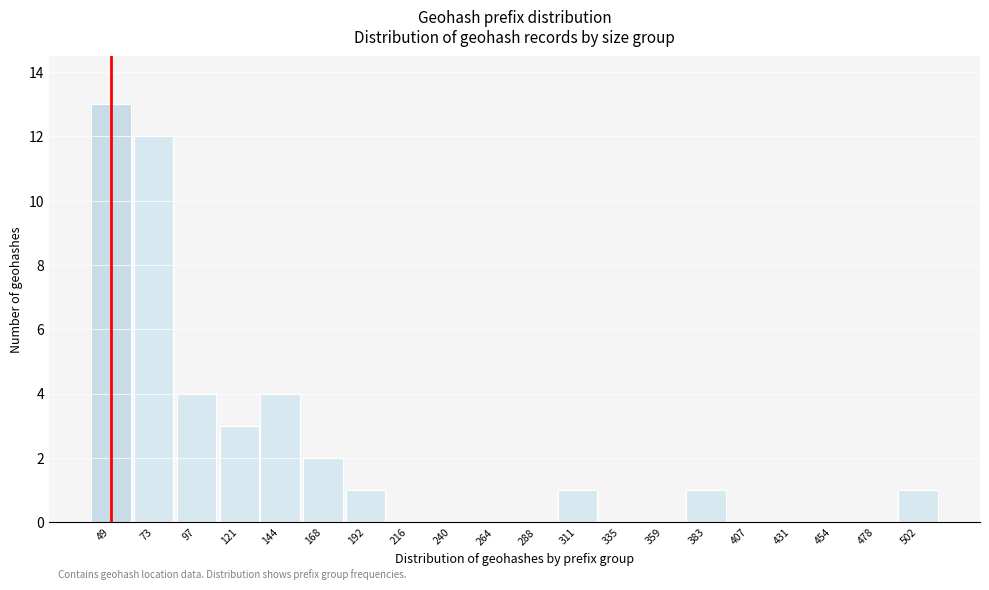

Reading left to right, extract all data points from this chart.

49=13	73=12	97=4	121=3	144=4	168=2	192=1	216=0	240=0	264=0	288=0	311=1	335=0	359=0	383=1	407=0	431=0	454=0	478=0	502=1